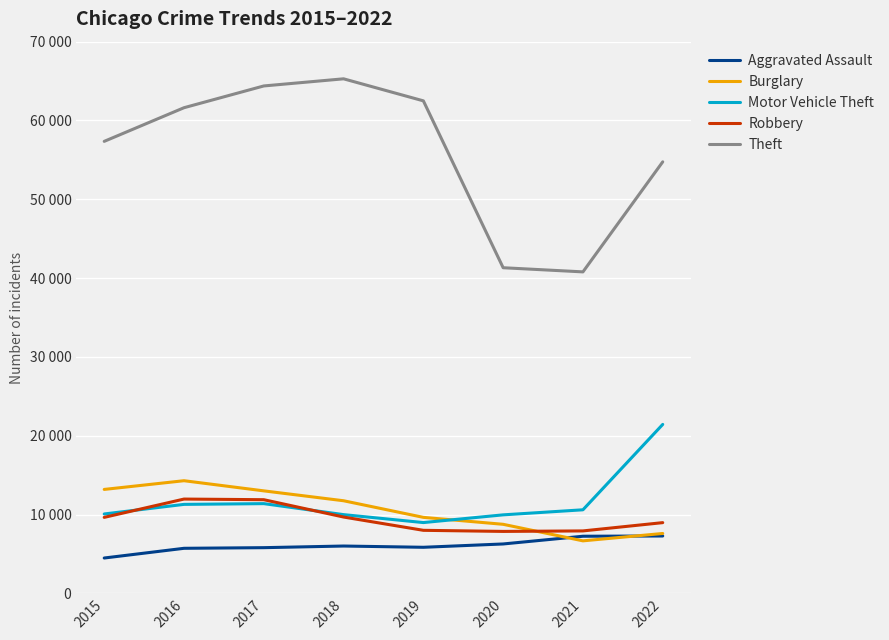

In Burglary, how many points are lower than both neighbors (excluding endpoints)?

1